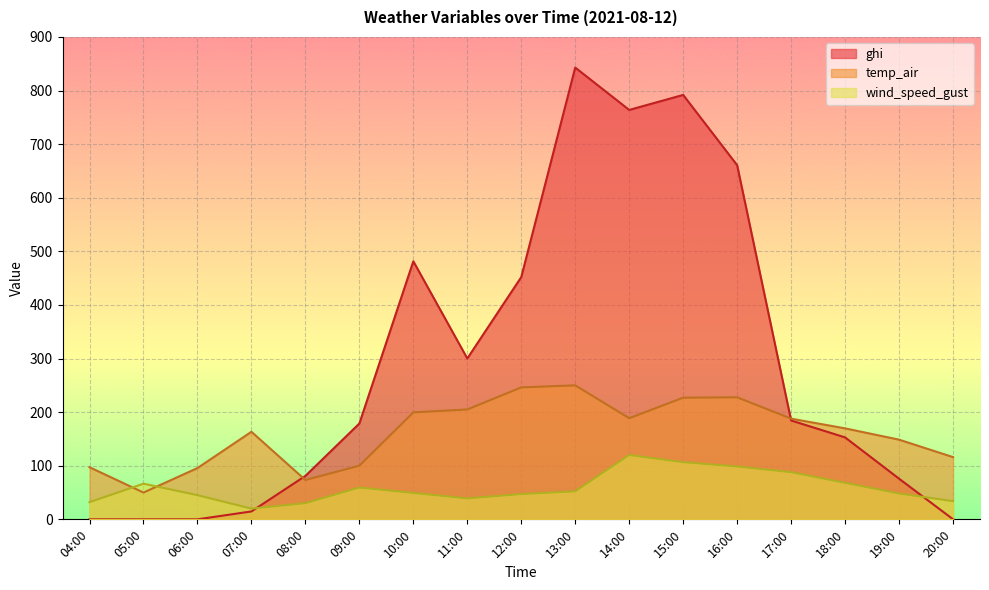

Which series changed the most between 04:00 and 06:00?

wind_speed_gust